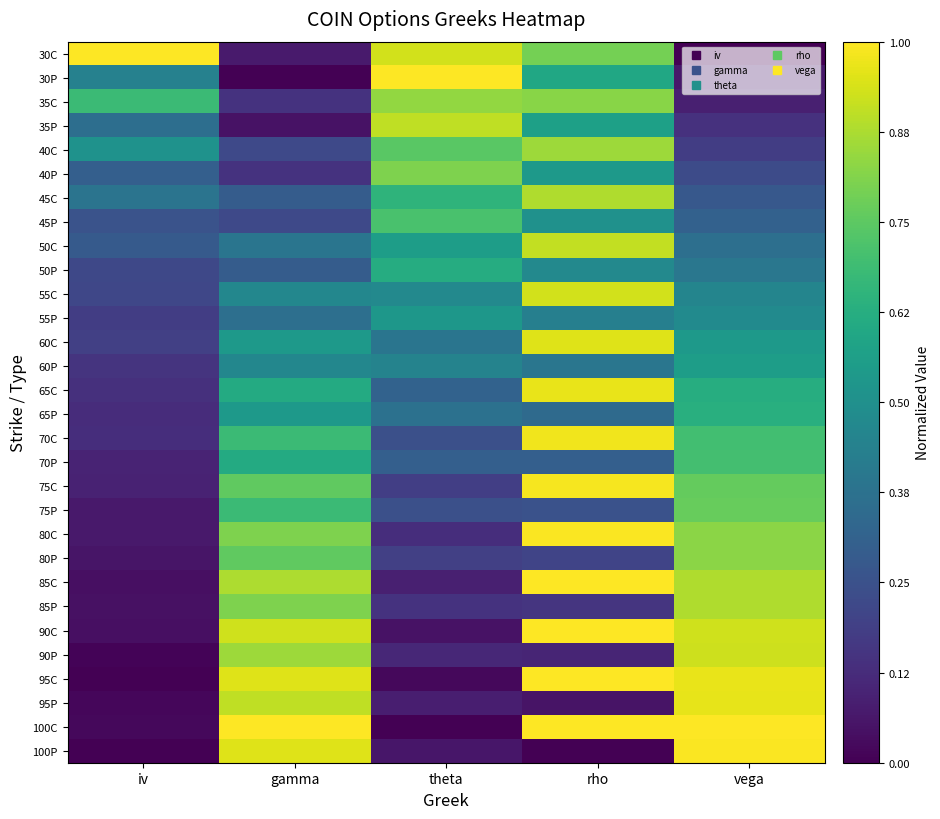

What is the maximum value shown in the chart?

1.0